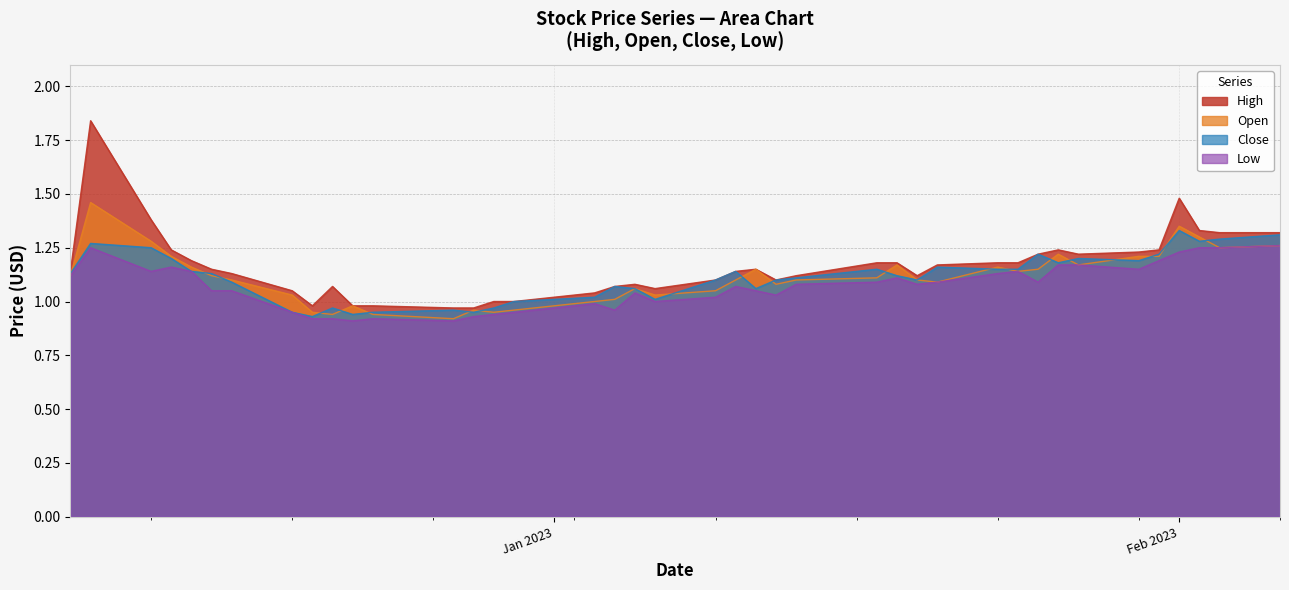

Which series has the largest range (max minus min)?

High